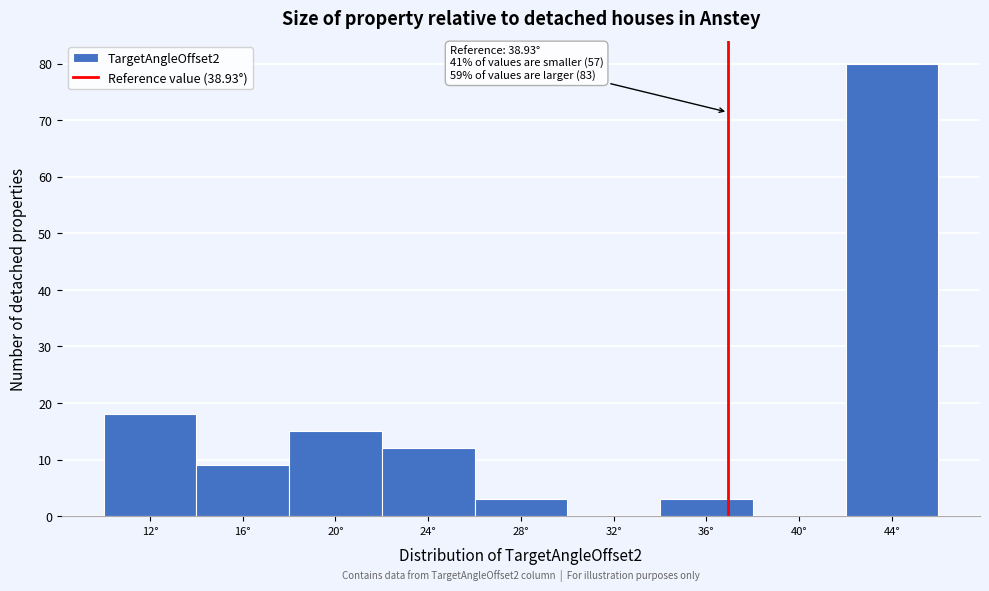

Reading left to right, list all the values displayed in this chart.

12°=18	16°=9	20°=15	24°=12	28°=3	32°=0	36°=3	40°=0	44°=80